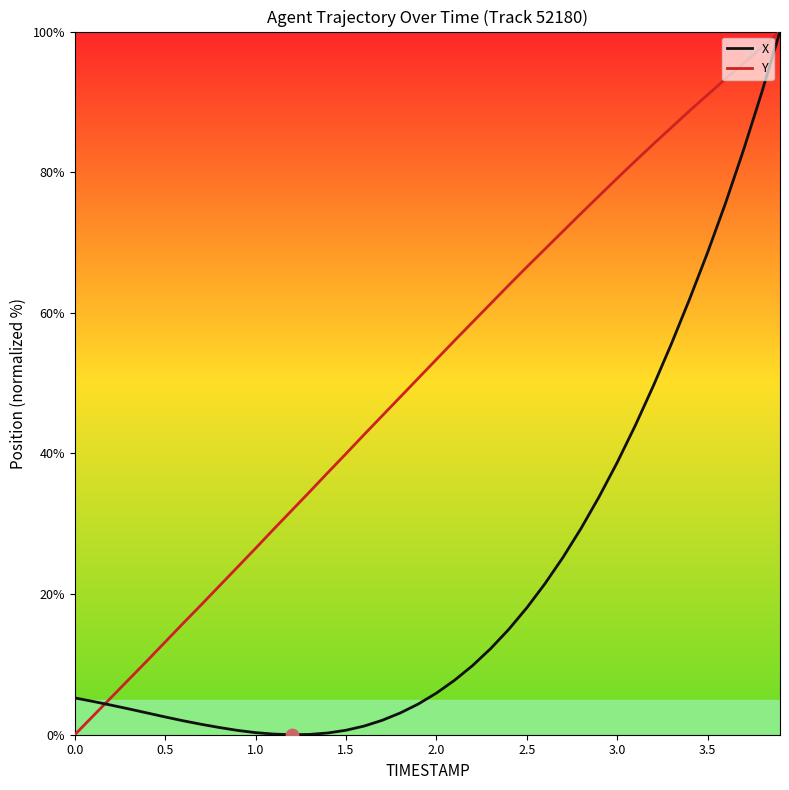

Which series has the largest total across all categories?

Y